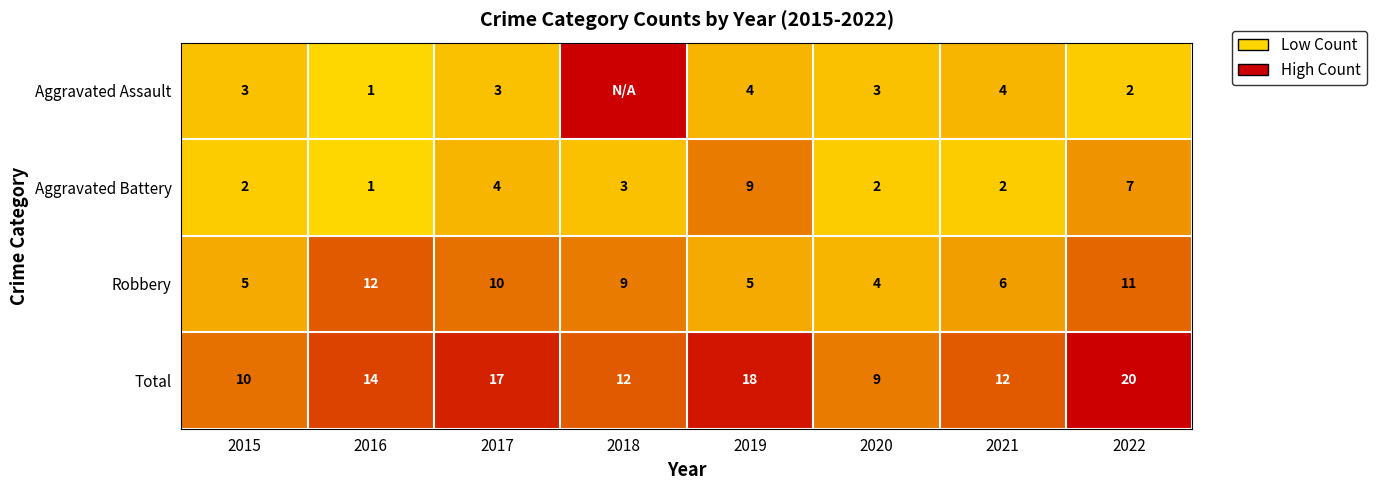

Is the value of Total at 2021 greater than the value of Aggravated Battery at 2015?

Yes